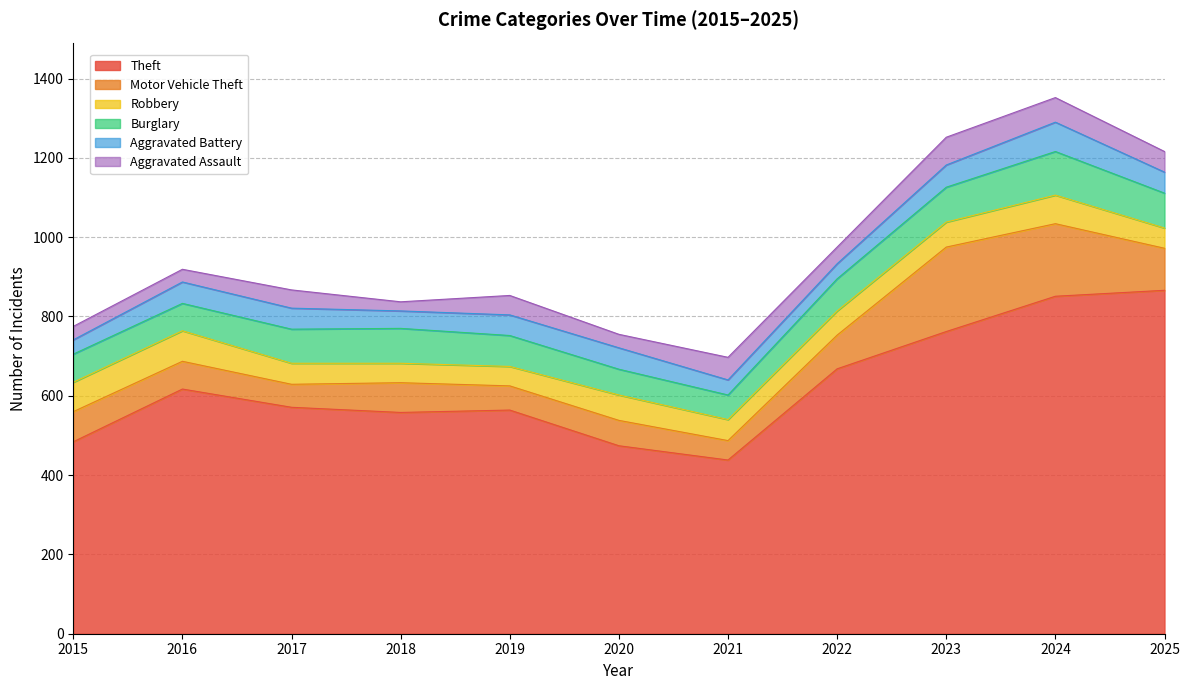

At which label does Motor Vehicle Theft reach its minimum?

2021